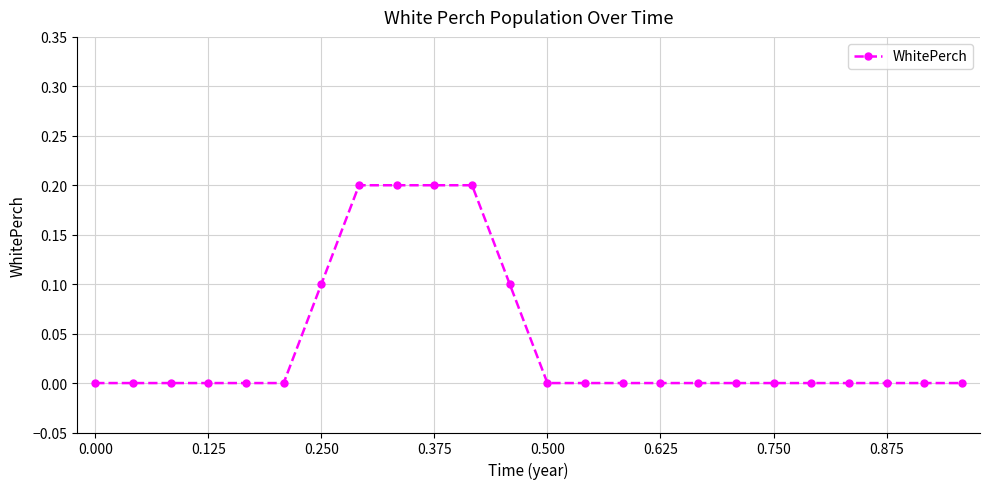

What is the sum of all values?

1.0